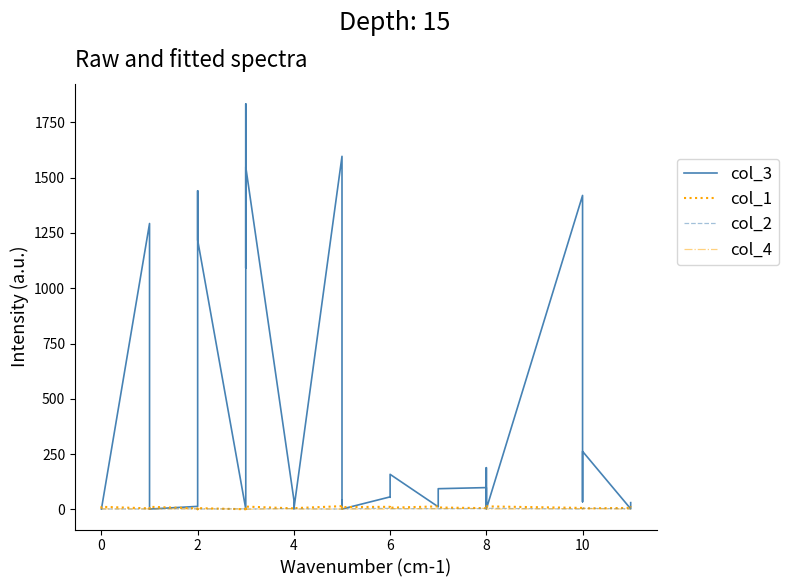

Which series has the largest range (max minus min)?

col_3